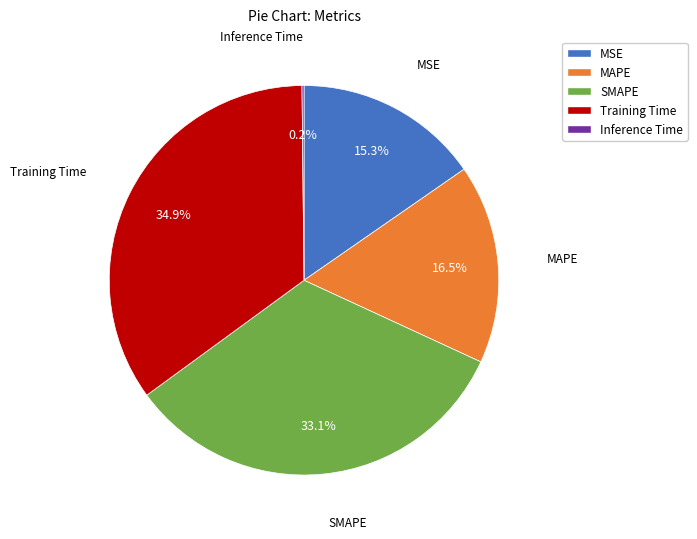

Which category has the biggest portion of the pie?

Training Time